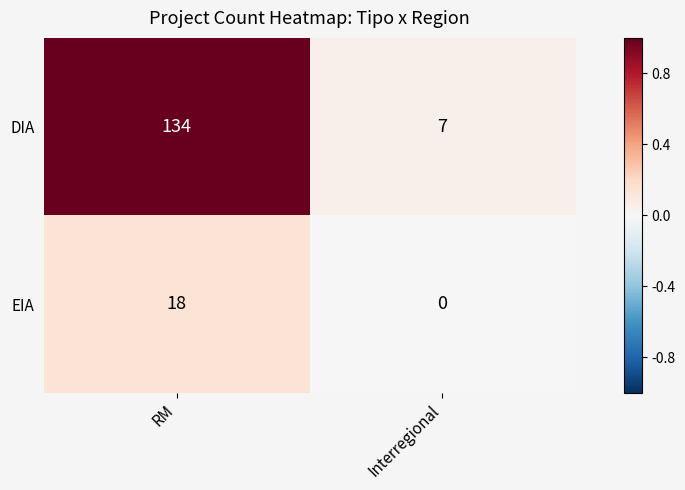

Reading left to right, transcribe all the data shown in this chart.

DIA: RM=134	Interregional=7
EIA: RM=18	Interregional=0